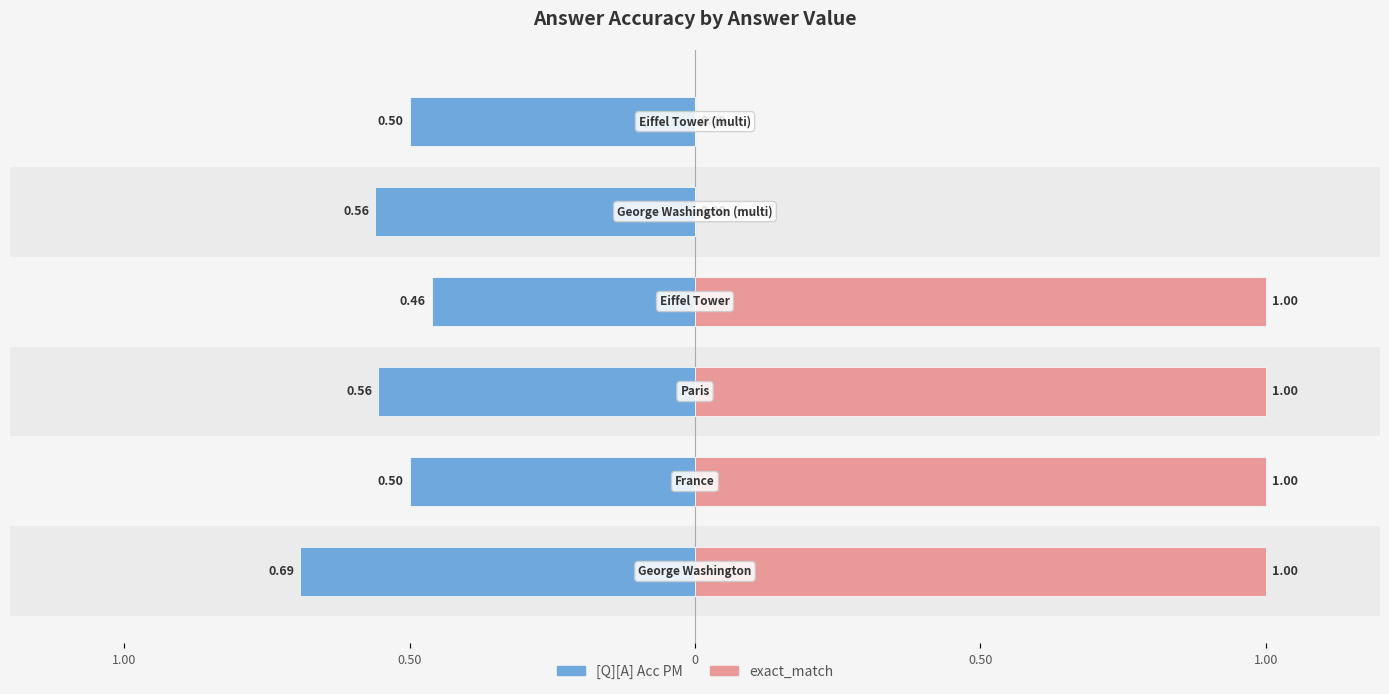

How many values in the exact_match series are below 1?

2